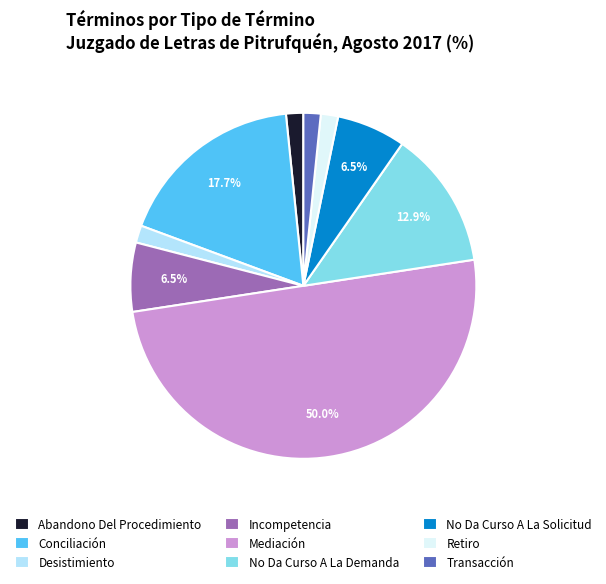

Approximately how many times larger is the value at Desistimiento compared to Retiro?

1.0